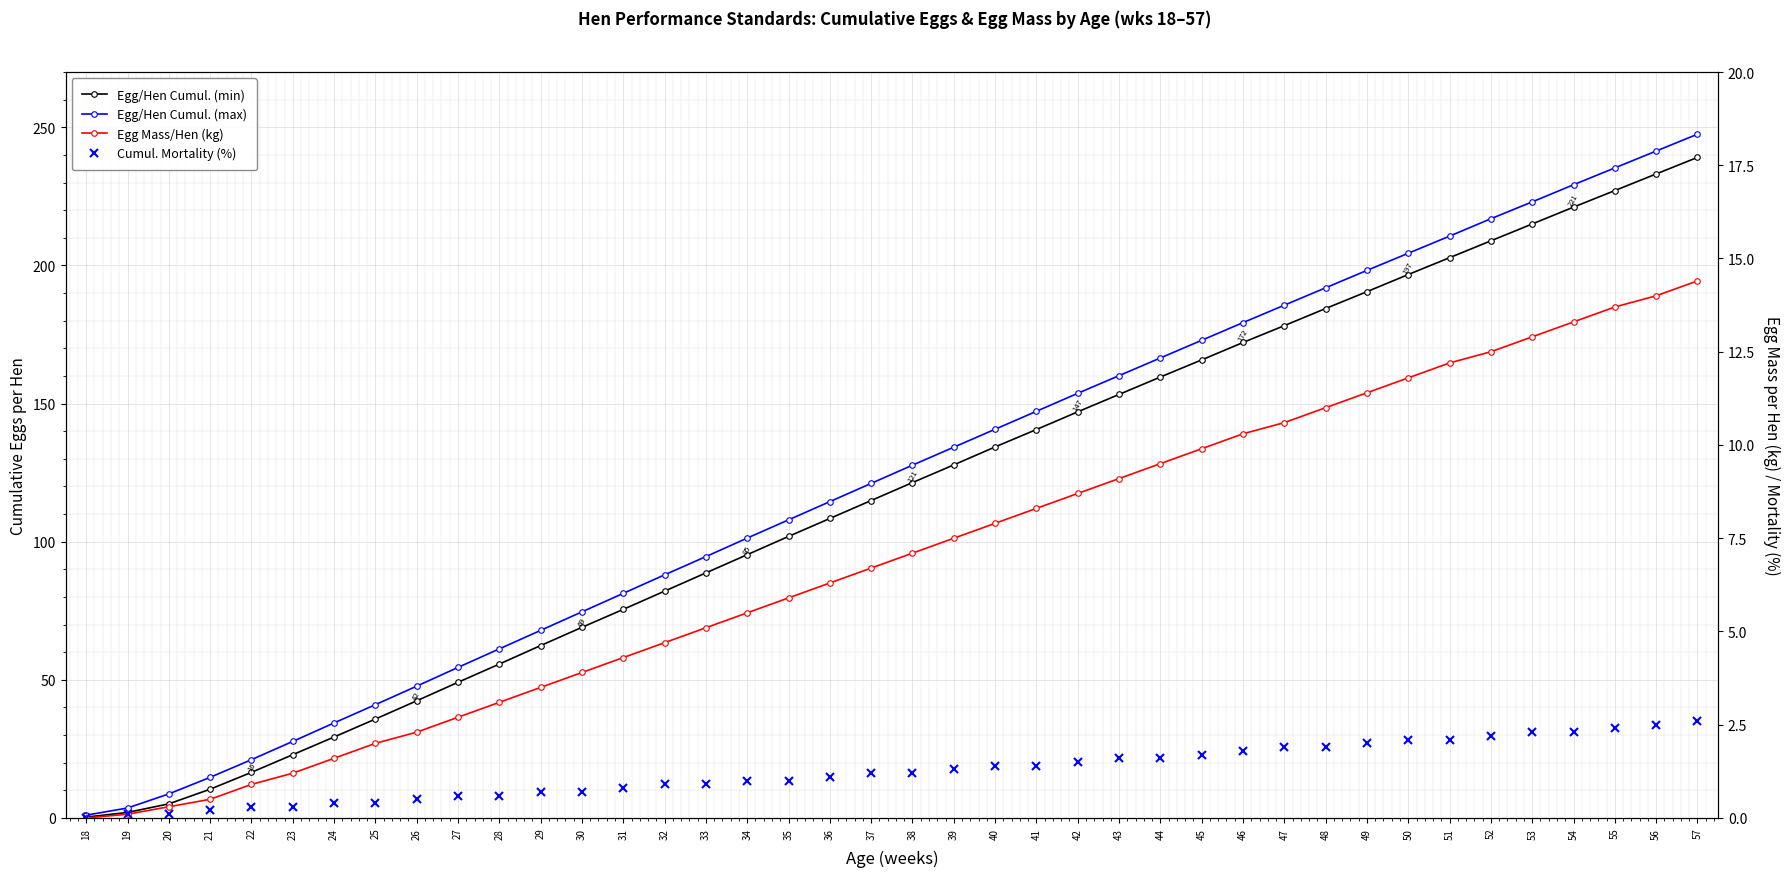

The Egg Mass/Hen (kg) series shows 5.4 at 57. True or false?

False